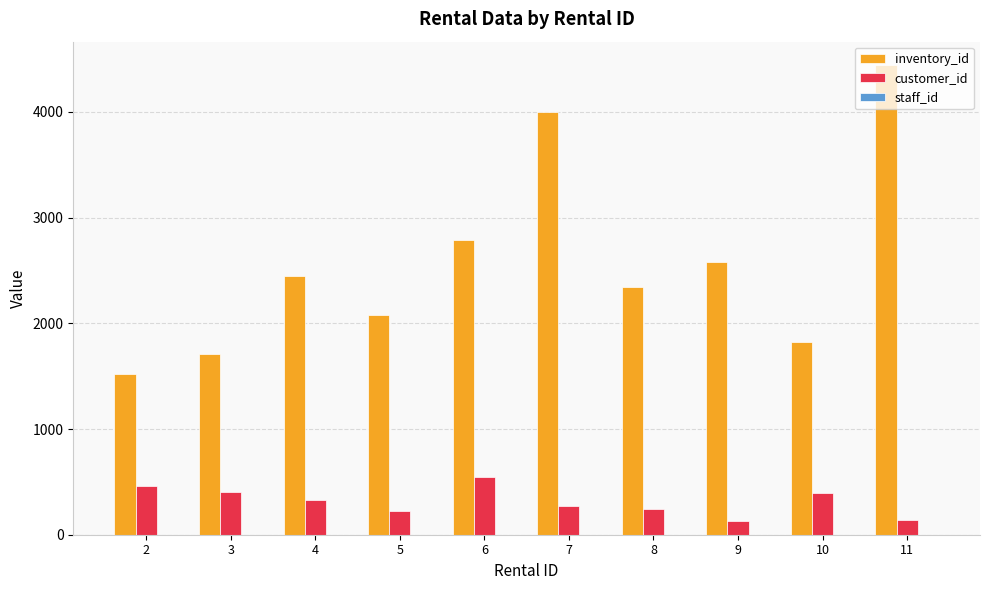

The customer_id series shows 269 at 7. True or false?

True